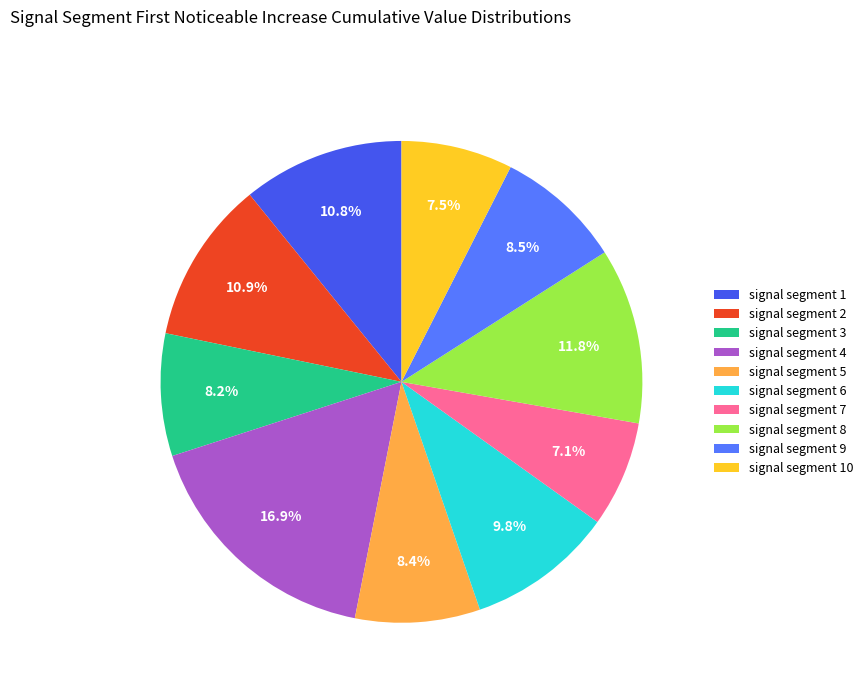

Which has a higher value, signal segment 4 or signal segment 8?

signal segment 4